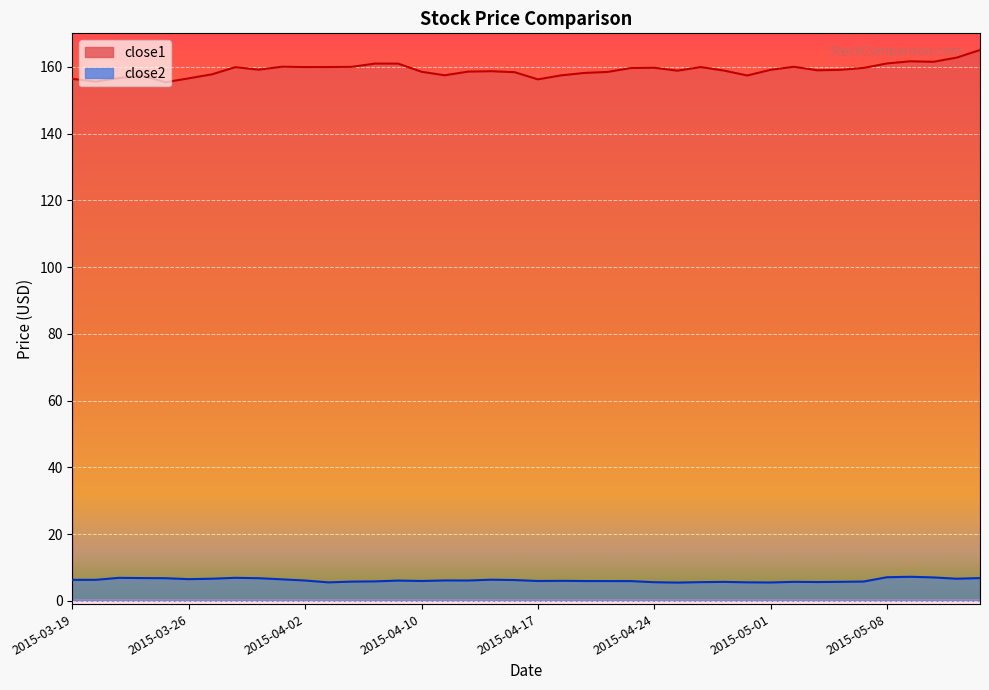

Where is the first local minimum for close1?

2015-03-20